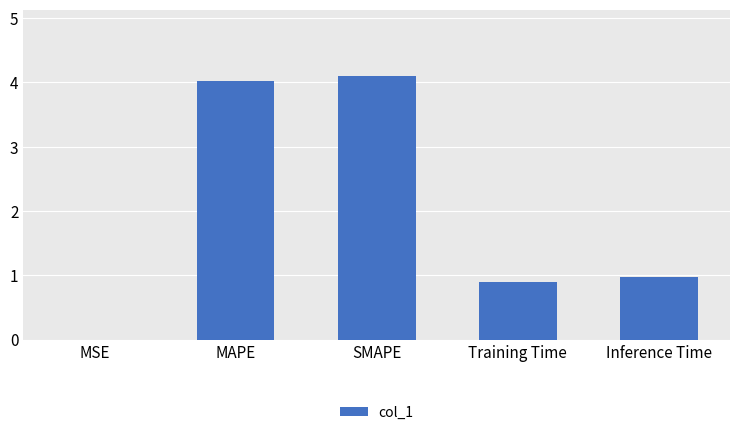

Are the bars grouped side by side (vs. stacked)?

No